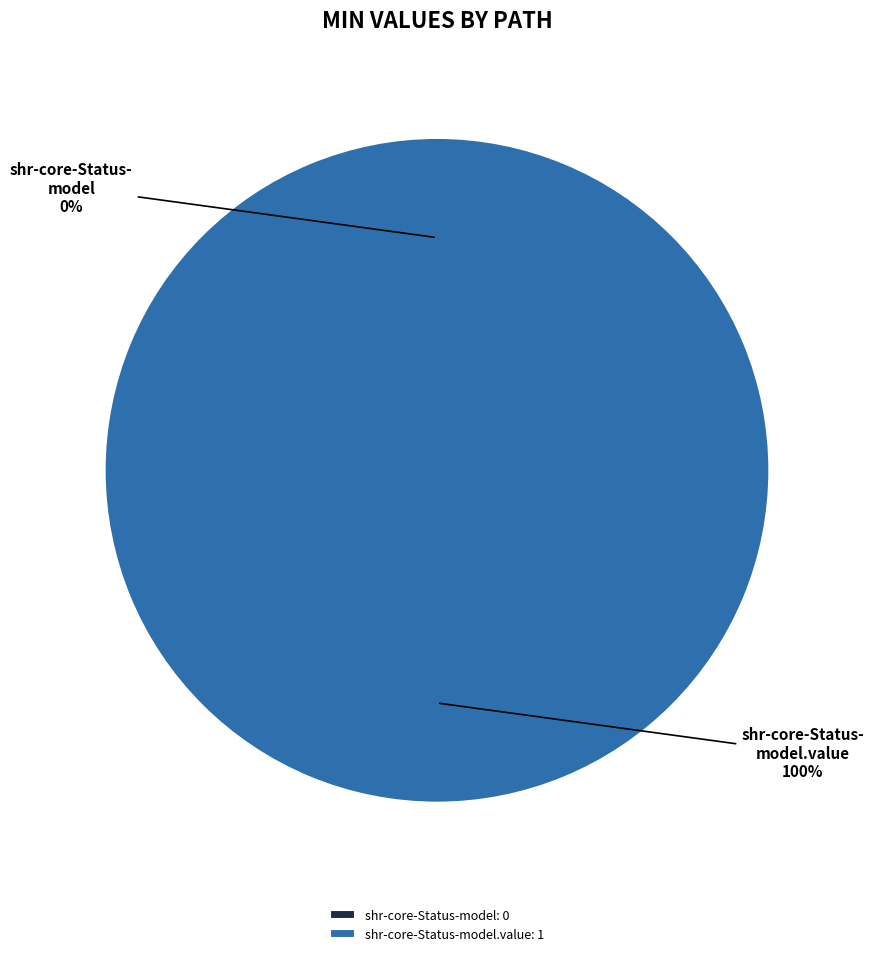

Rank the categories by value from lowest to highest.

shr-core-Status-model, shr-core-Status-model.value